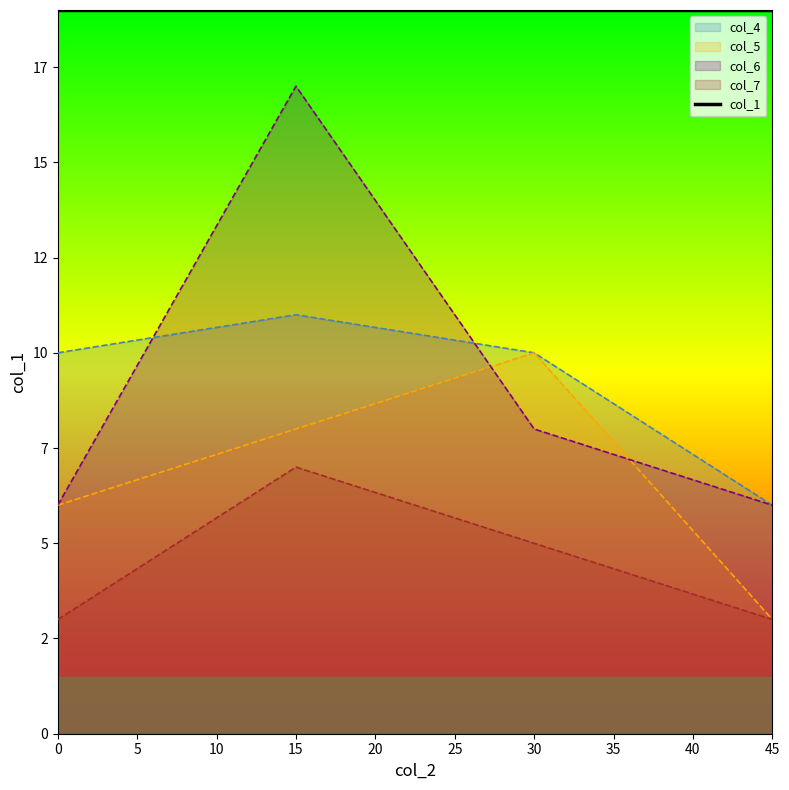

What are all the series names shown in the legend?

col_4, col_5, col_6, col_7, col_1